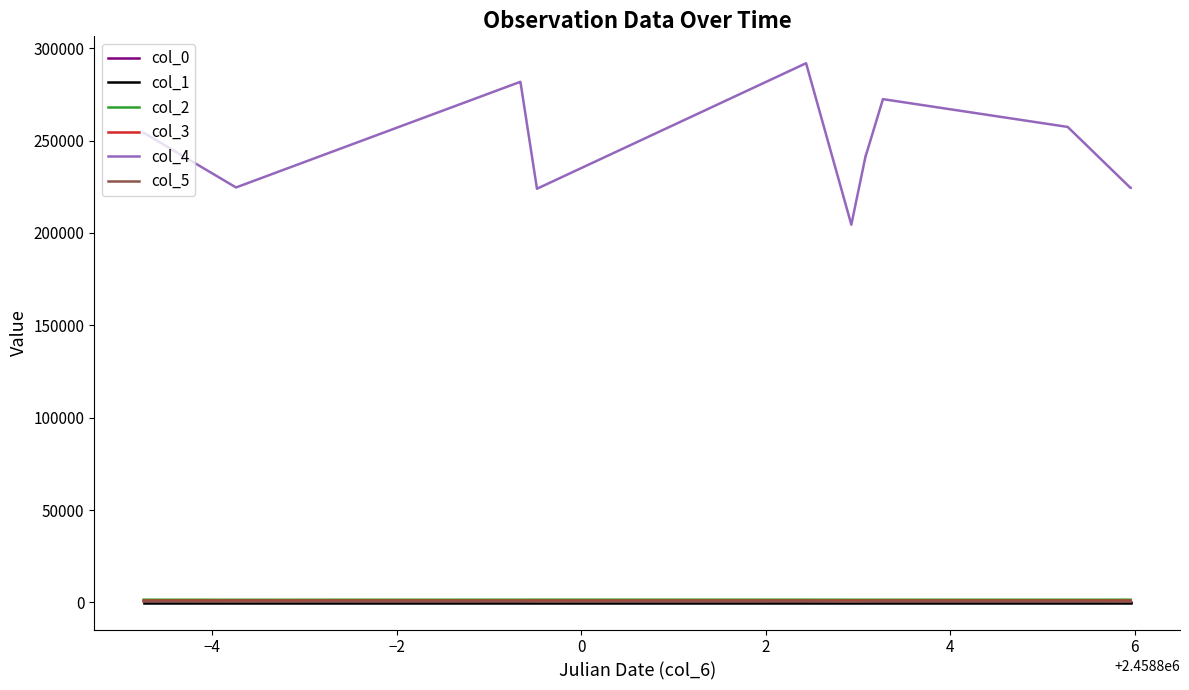

At how many categories does at least one series exceed 34941?

17